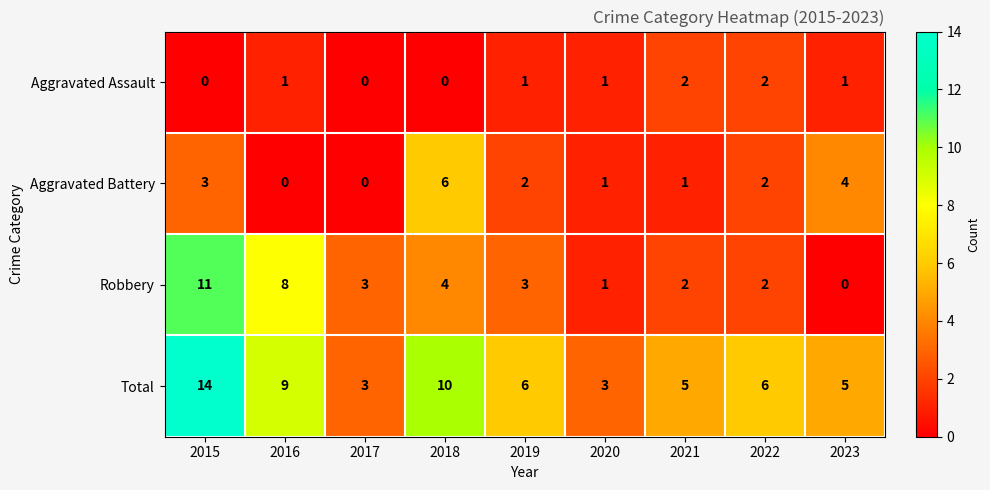

Rank the series by their maximum value, from lowest to highest.

Aggravated Assault, Aggravated Battery, Robbery, Total